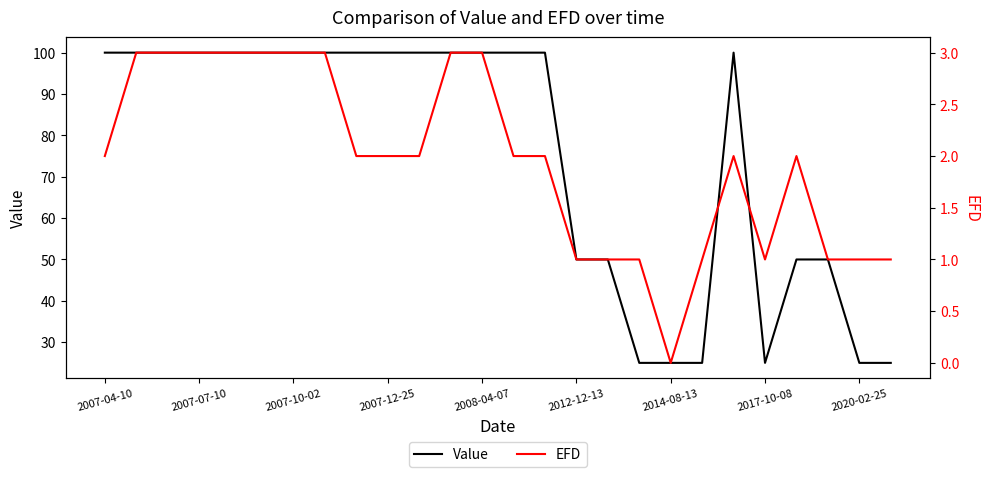

How many positive values does the EFD series have?

25